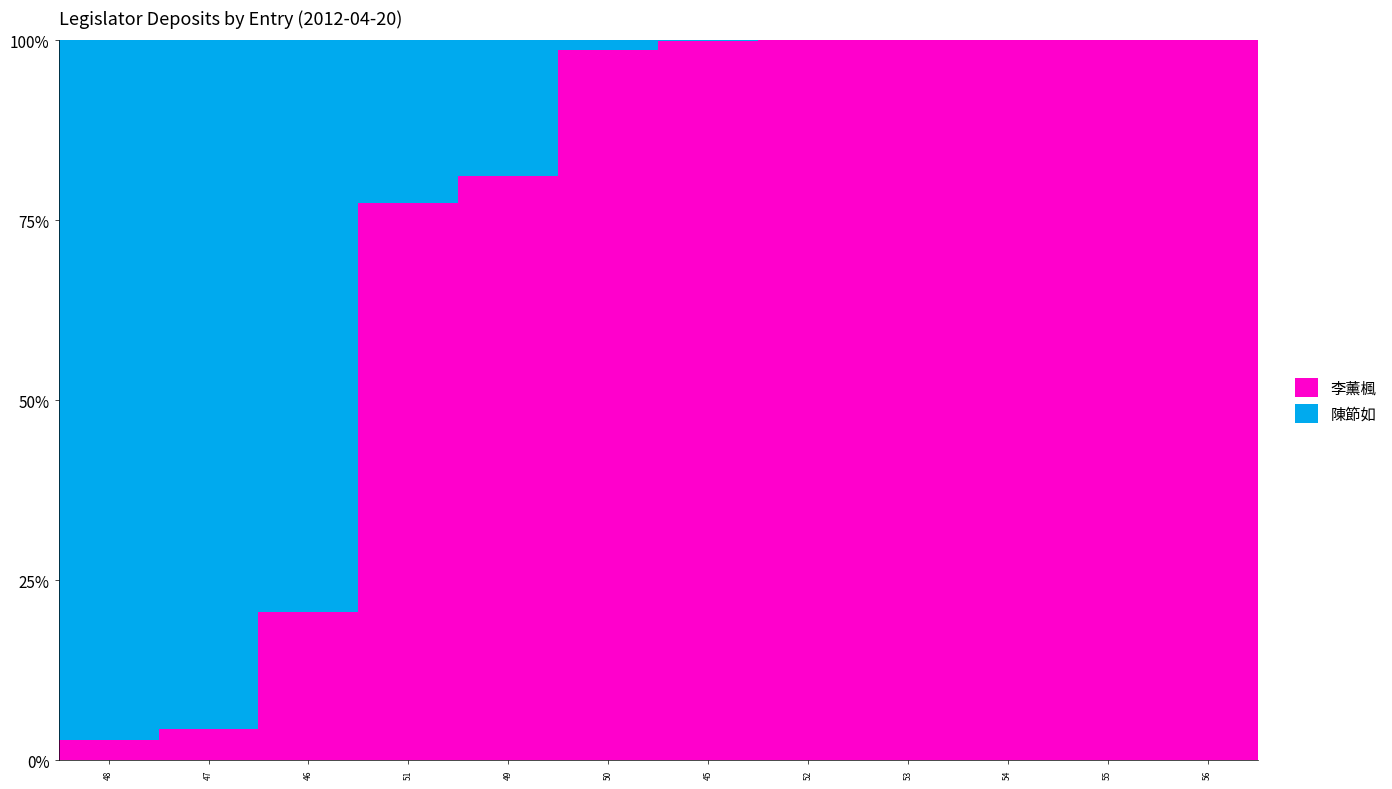

What is the sum of all 李薰楓 values?

885.0